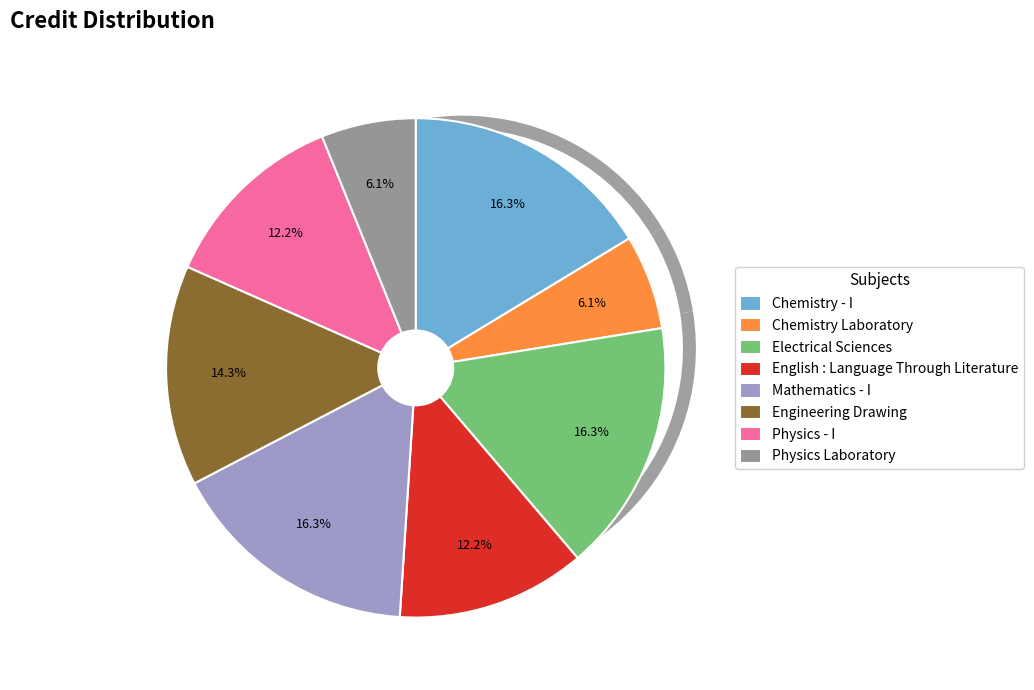

Is there any slice that represents more than half of the pie?

No